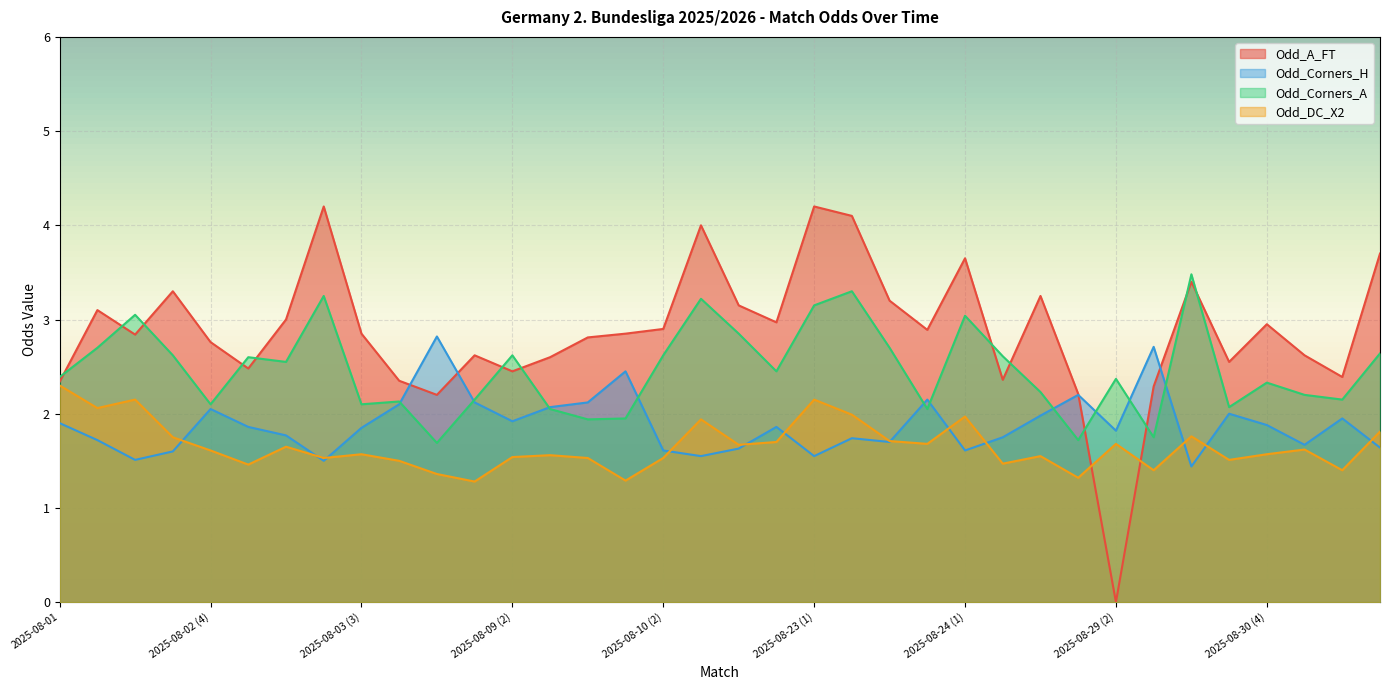

How many lines are shown in the chart?

4